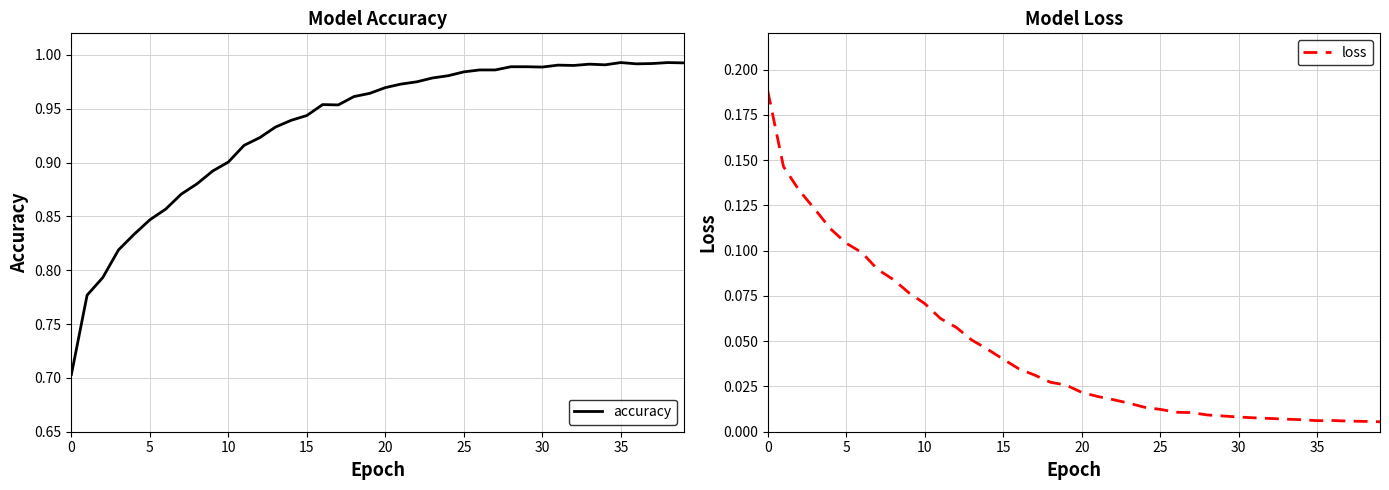

Which label corresponds to the smallest value in the chart?

39